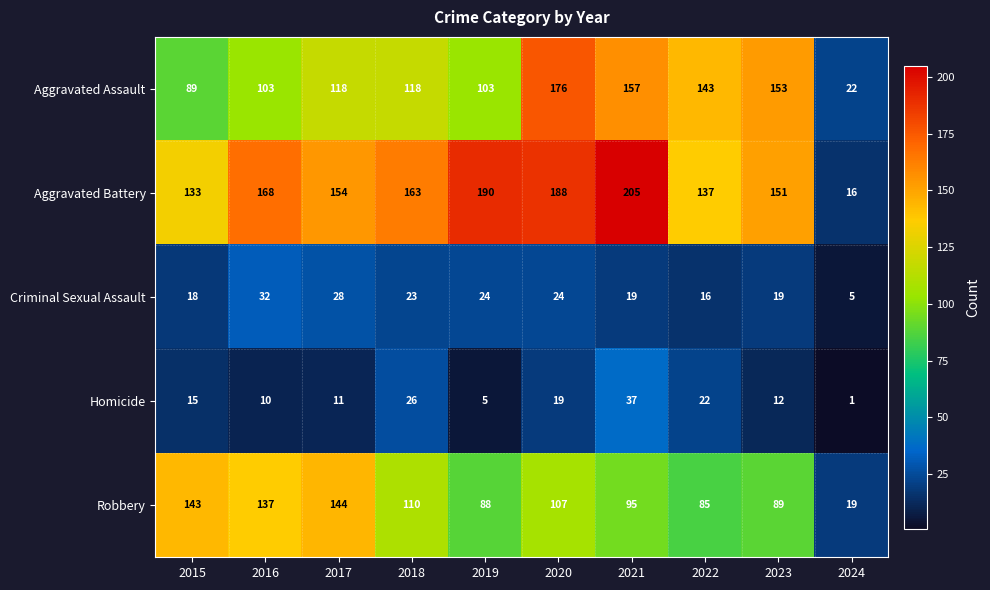

What is the difference between the second highest and second lowest values in the Criminal Sexual Assault series?

12